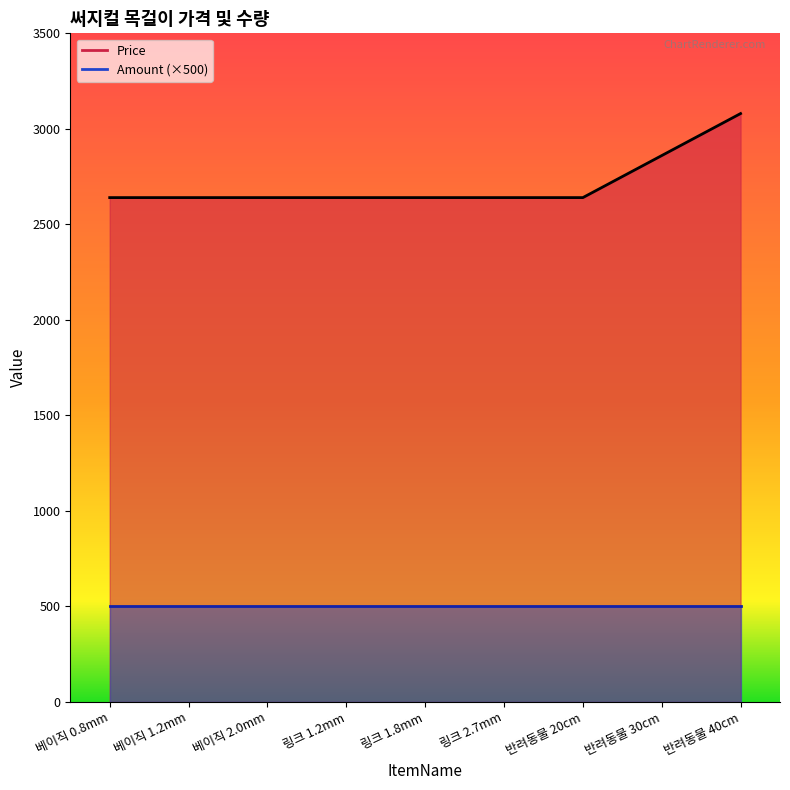

What is the sum of the values at 링크 1.2mm and 반려동물 30cm?

5500